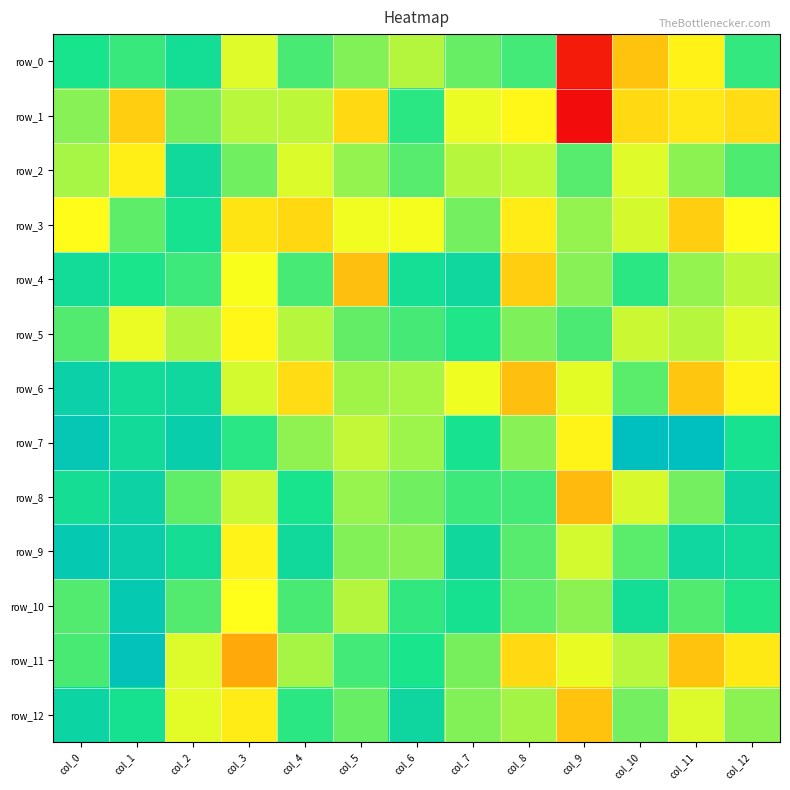

What is the sum of all row_5 values?

15350.5